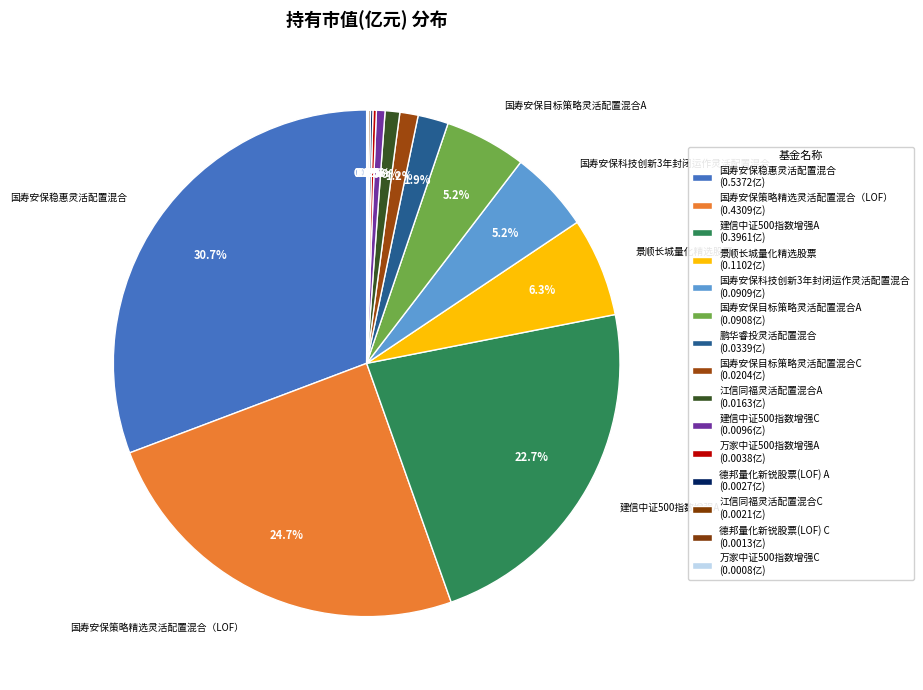

How many slices are in this pie chart?

15